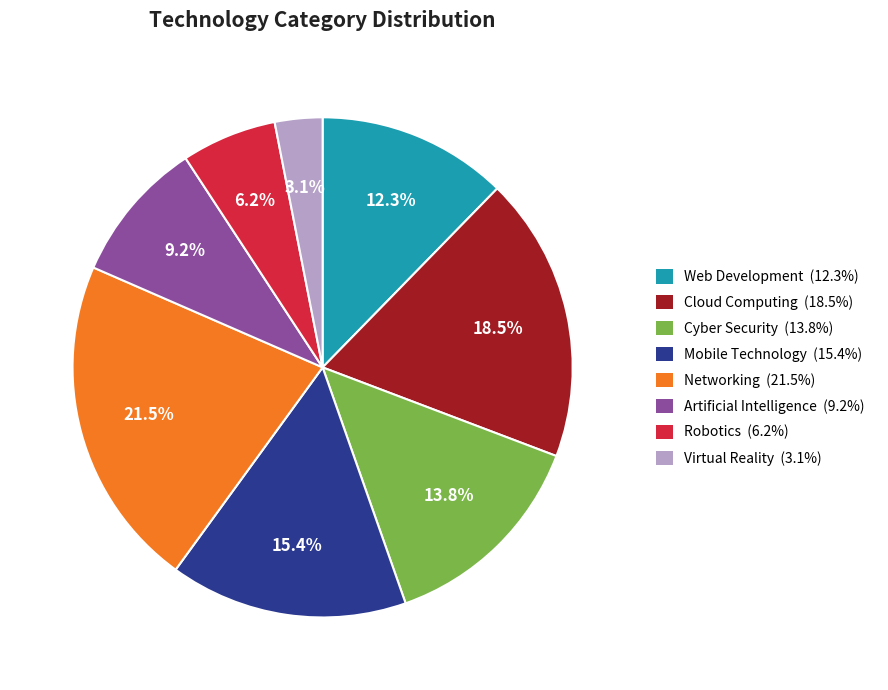

What is the largest slice in the pie chart?

Networking